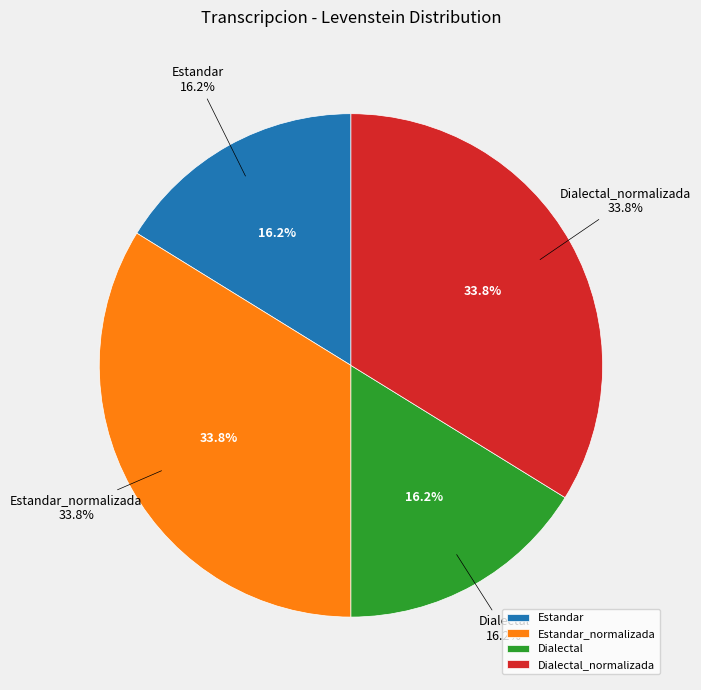

What is the total percentage of Dialectal_normalizada and Estandar_normalizada?

67.6%